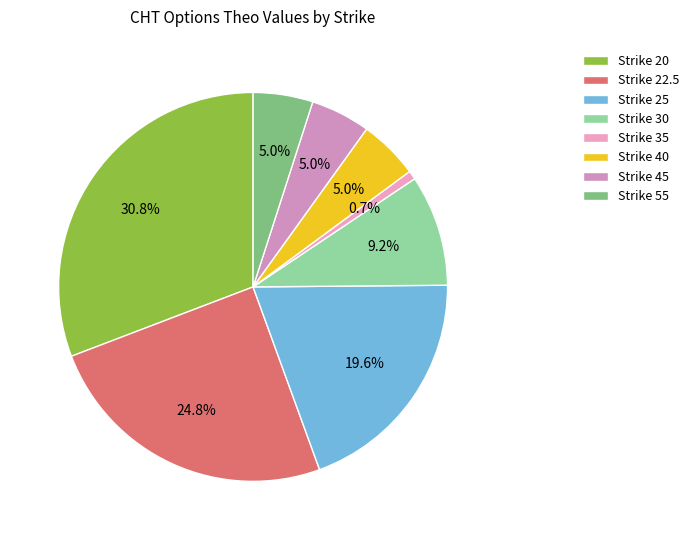

How many segments does this pie chart have?

8